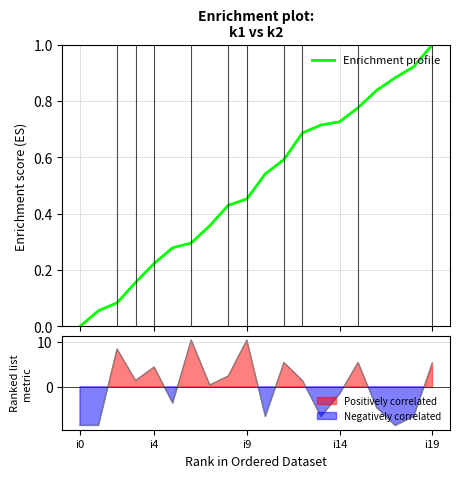

How many lines are shown in the chart?

1